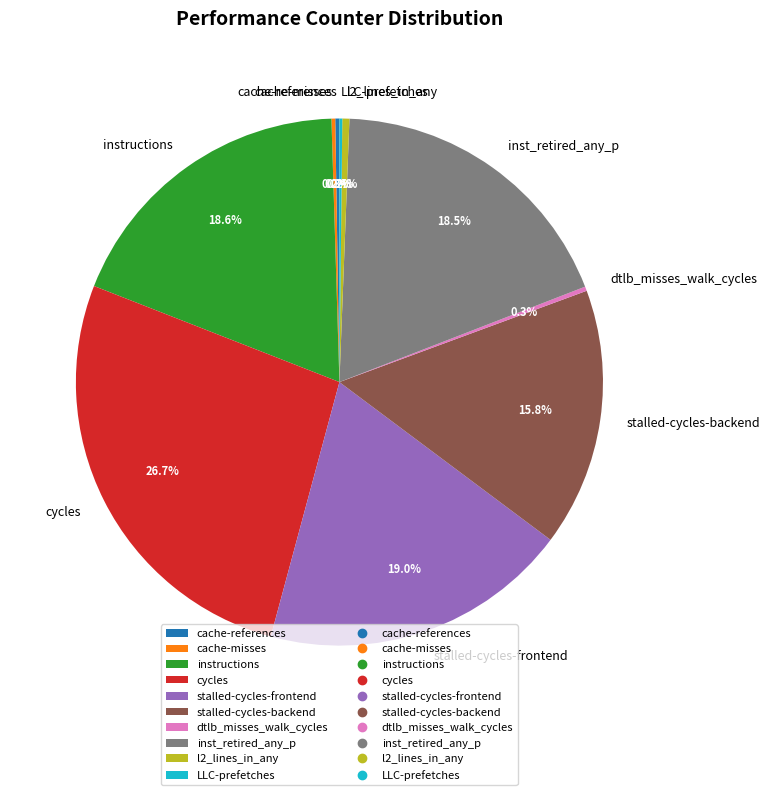

Is there any slice that represents more than half of the pie?

No